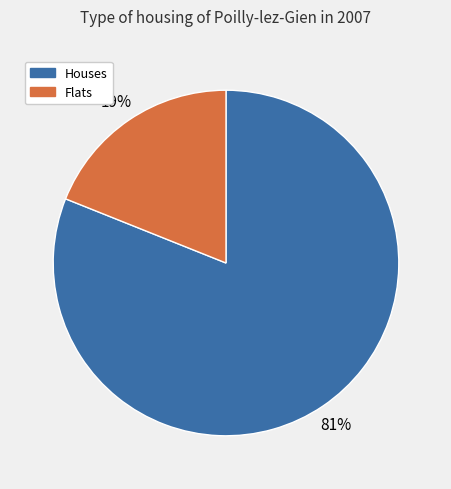

The Houses slice represents 68% of the pie. True or false?

False